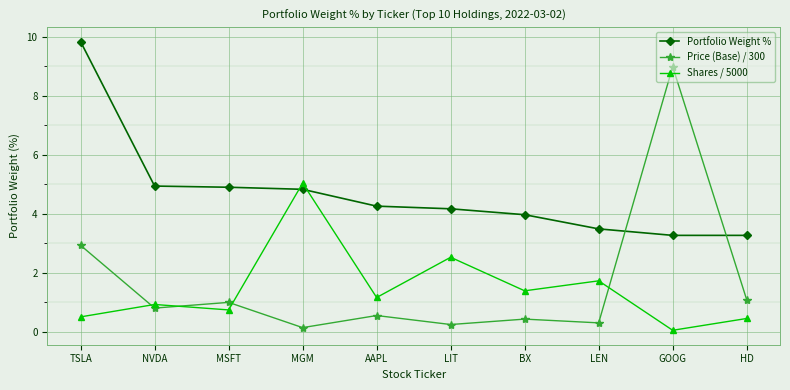

Which series has the largest total across all categories?

Portfolio Weight %